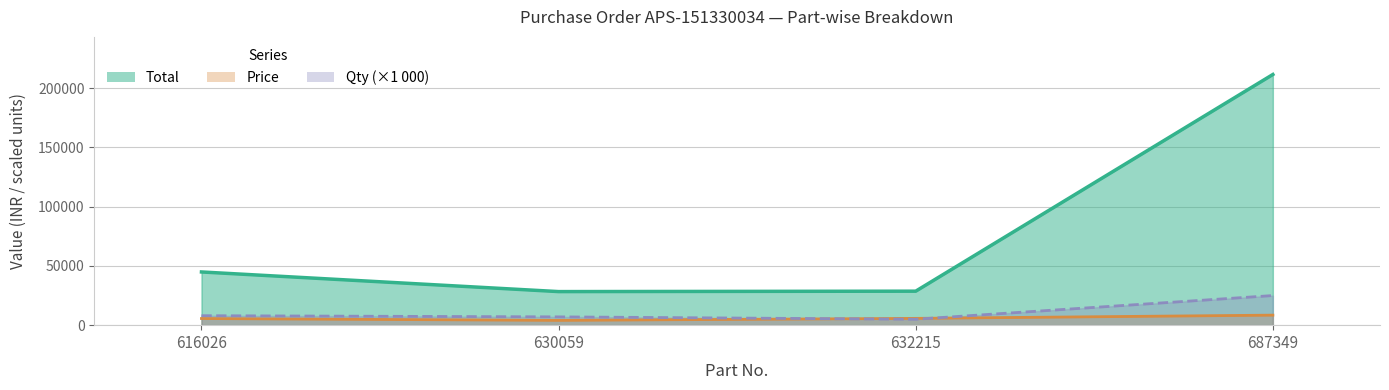

What is the greatest value displayed?

211575